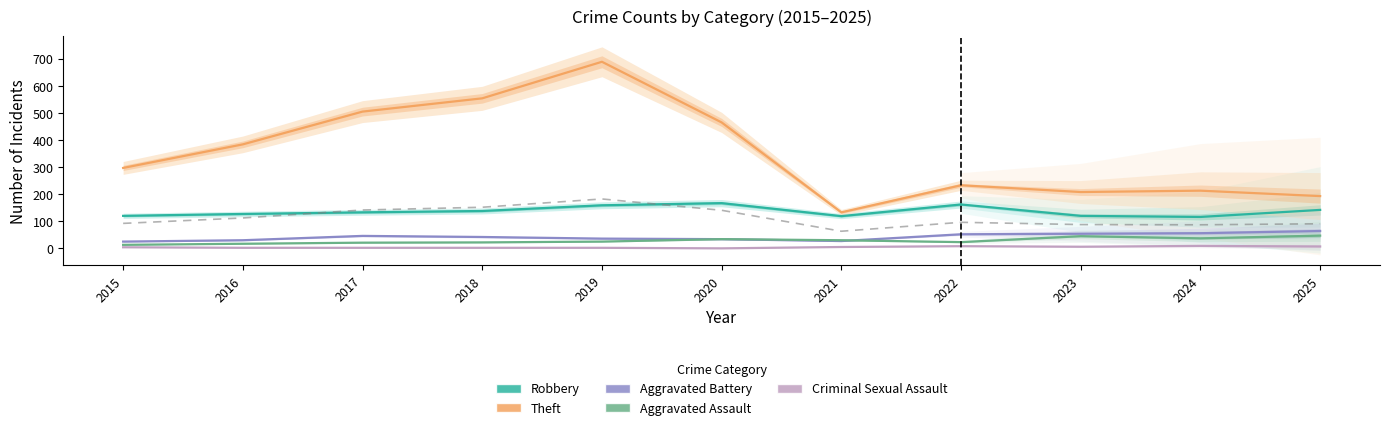

The value of Theft at 2017 is 505. True or false?

True